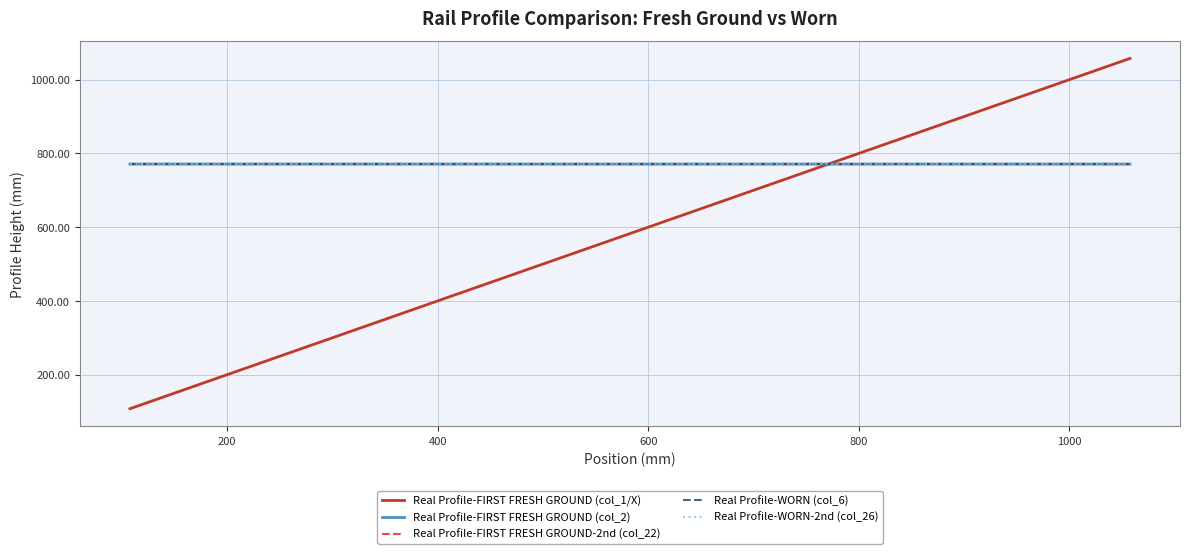

What is the maximum value for Real Profile-FIRST FRESH GROUND-2nd (col_22)?

771.3